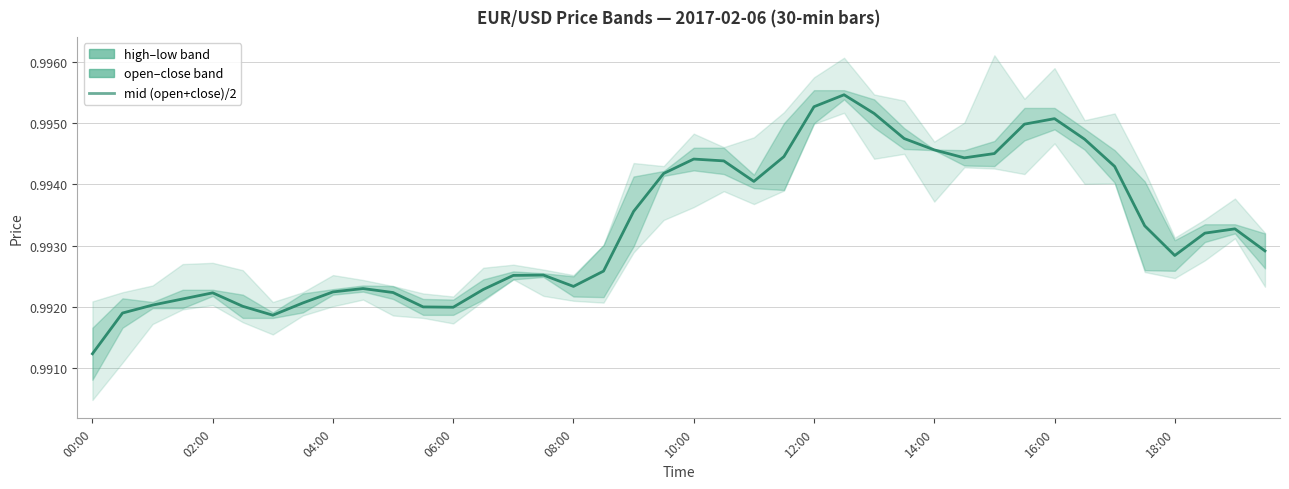

The value of mid (open+close)/2 at 04:00 is 1.4. True or false?

False